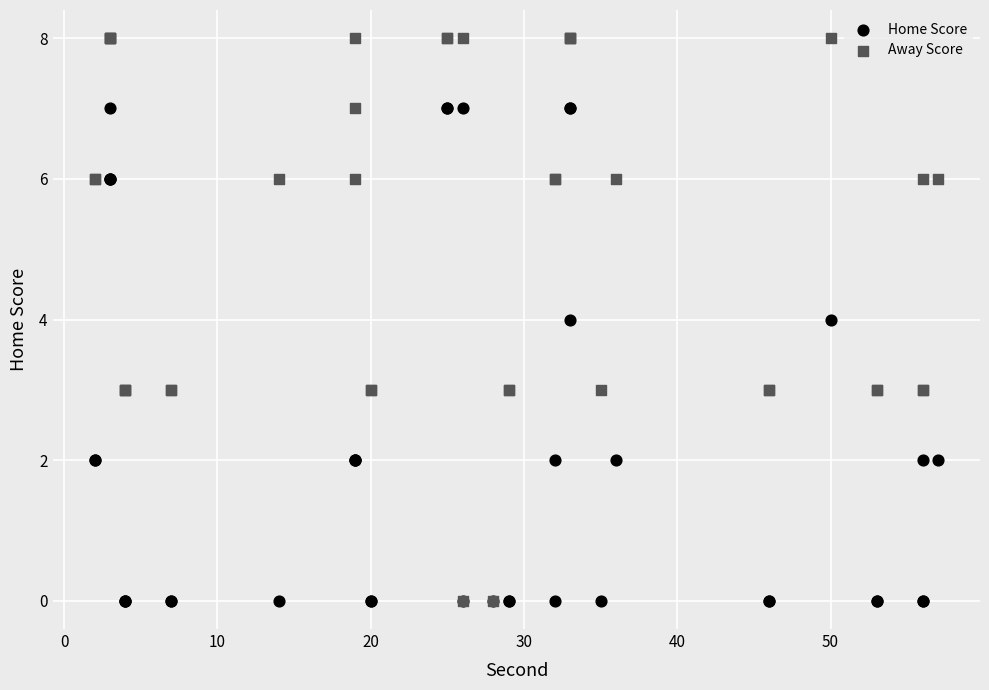

Which series contains the highest Y value?

Away Score